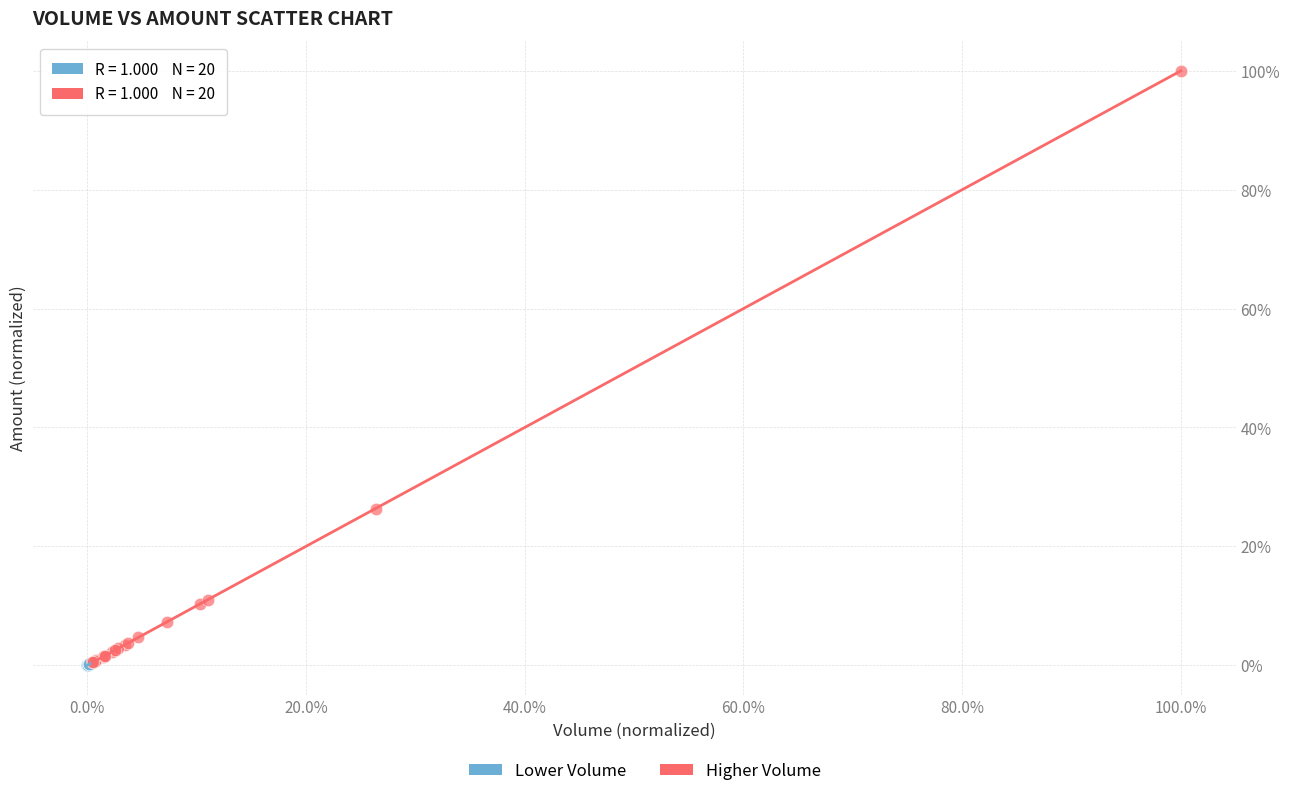

Which series reaches the maximum Y coordinate?

Higher Volume